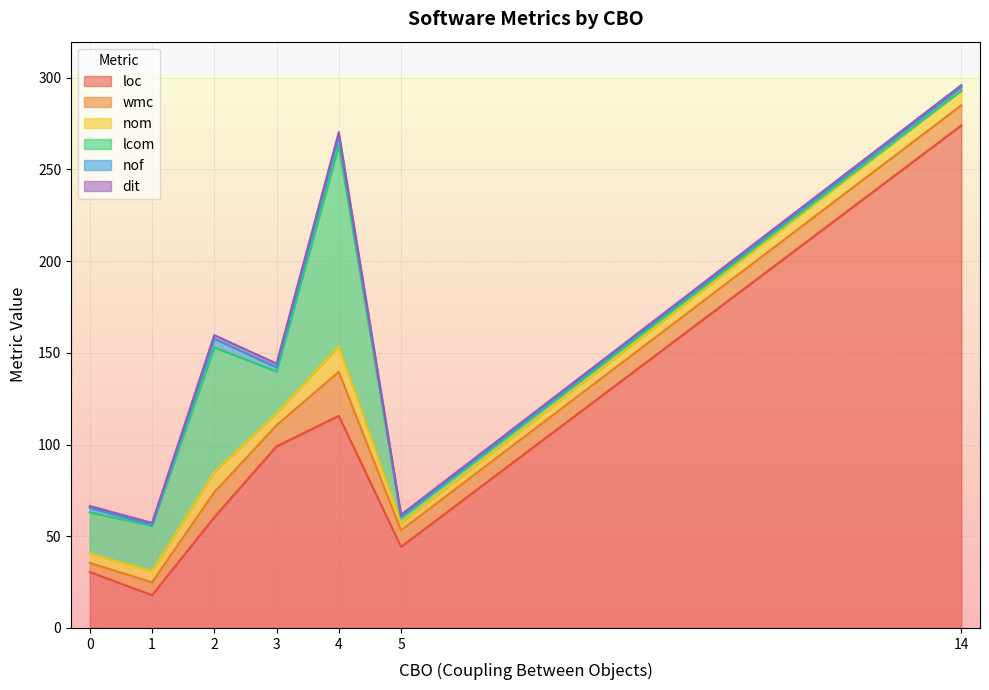

What are all the series names shown in the legend?

loc, wmc, nom, lcom, nof, dit